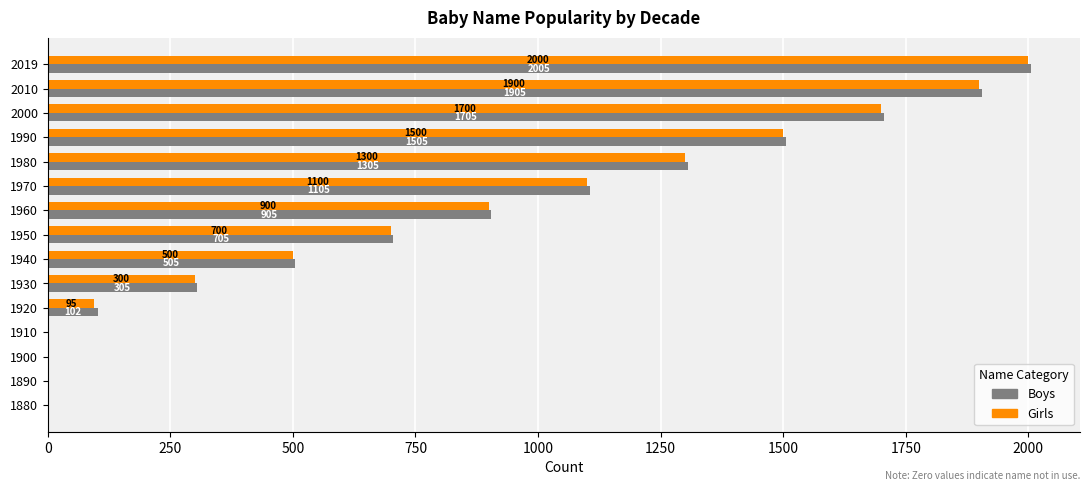

The Girls series shows 1900 at 2010. True or false?

True